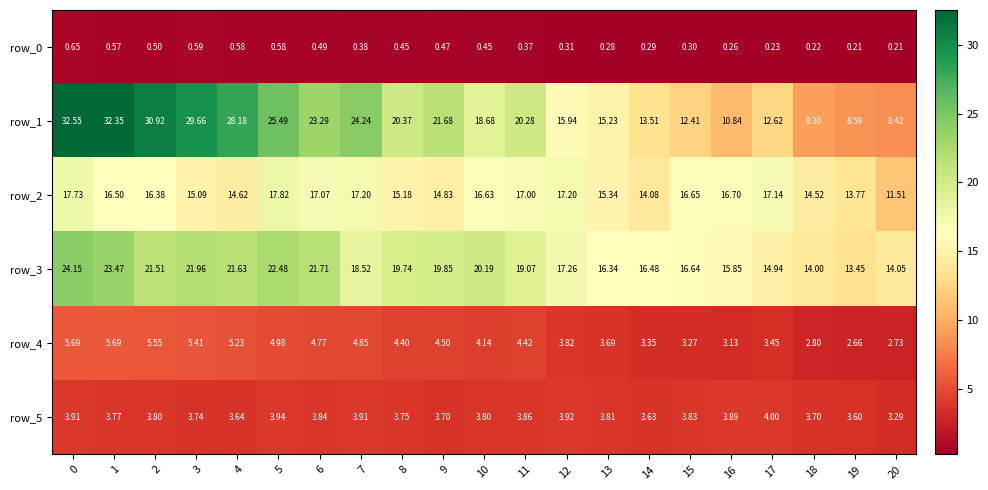

Reading left to right, list all the values displayed in this chart.

row_0: 0.6	0.6	0.5	0.6	0.6	0.6	0.5	0.4	0.5	0.5	0.4	0.4	0.3	0.3	0.3	0.3	0.3	0.2	0.2	0.2	0.2
row_1: 32.5	32.4	30.9	29.7	28.2	25.5	23.3	24.2	20.4	21.7	18.7	20.3	15.9	15.2	13.5	12.4	10.8	12.6	9.3	8.6	8.4
row_2: 17.7	16.5	16.4	15.1	14.6	17.8	17.1	17.2	15.2	14.8	16.6	17.0	17.2	15.3	14.1	16.6	16.7	17.1	14.5	13.8	11.5
row_3: 24.1	23.5	21.5	22.0	21.6	22.5	21.7	18.5	19.7	19.9	20.2	19.1	17.3	16.3	16.5	16.6	15.9	14.9	14.0	13.4	14.1
row_4: 5.7	5.7	5.6	5.4	5.2	5.0	4.8	4.9	4.4	4.5	4.1	4.4	3.8	3.7	3.4	3.3	3.1	3.4	2.8	2.7	2.7
row_5: 3.9	3.8	3.8	3.7	3.6	3.9	3.8	3.9	3.8	3.7	3.8	3.9	3.9	3.8	3.6	3.8	3.9	4.0	3.7	3.6	3.3